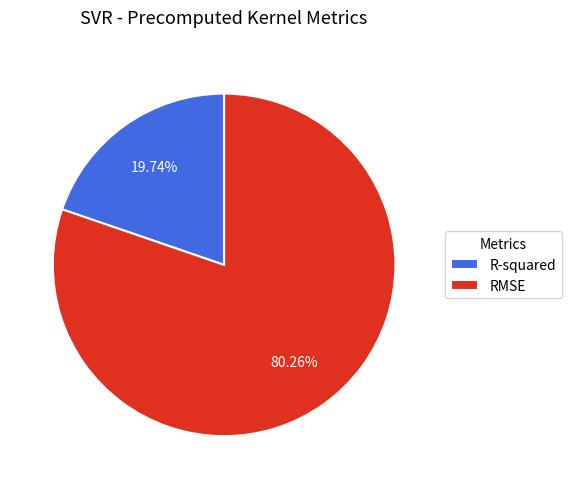

Which category accounts for the majority?

RMSE